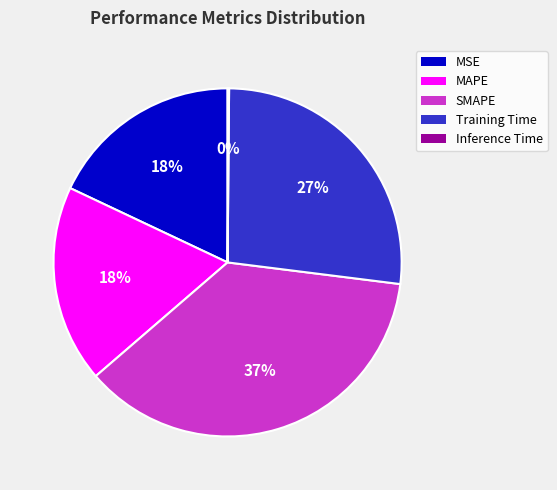

Approximately how many times larger is the value at MAPE compared to Training Time?

0.7